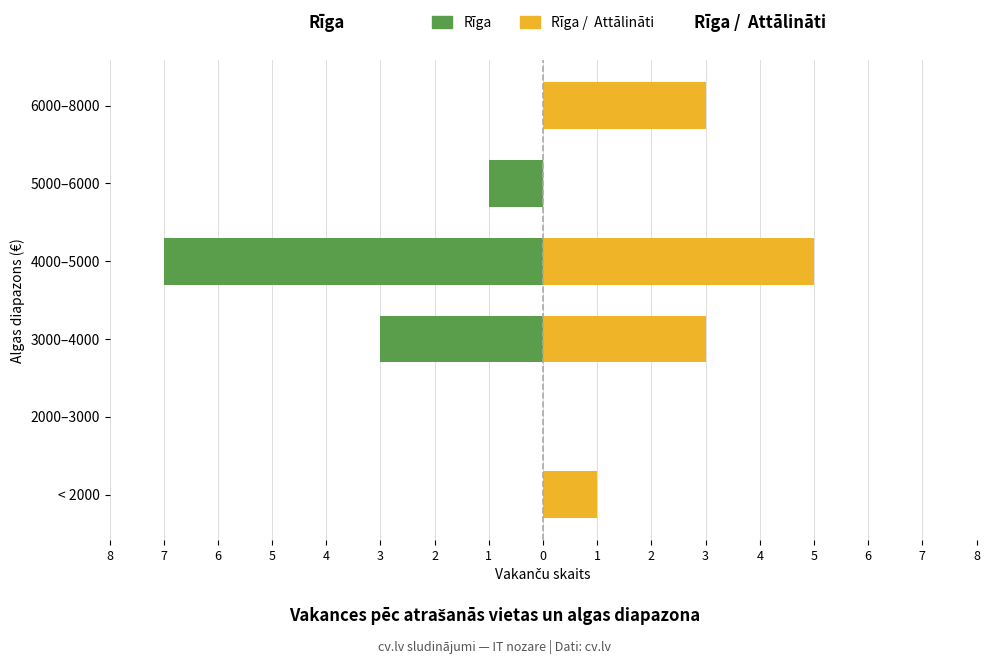

Rank the series at 3000–4000 from highest to lowest value.

Rīga /  Attālināti, Rīga